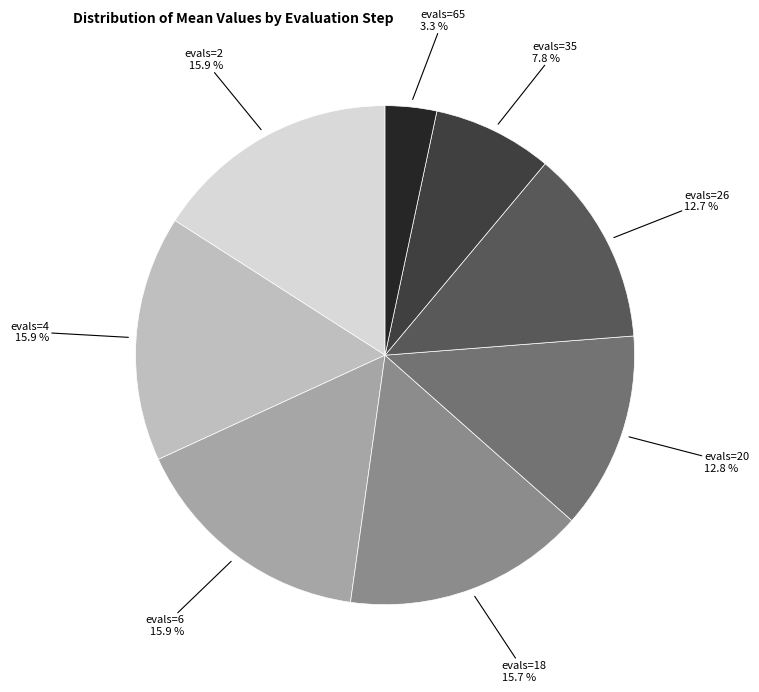

Does any single category account for the majority?

No